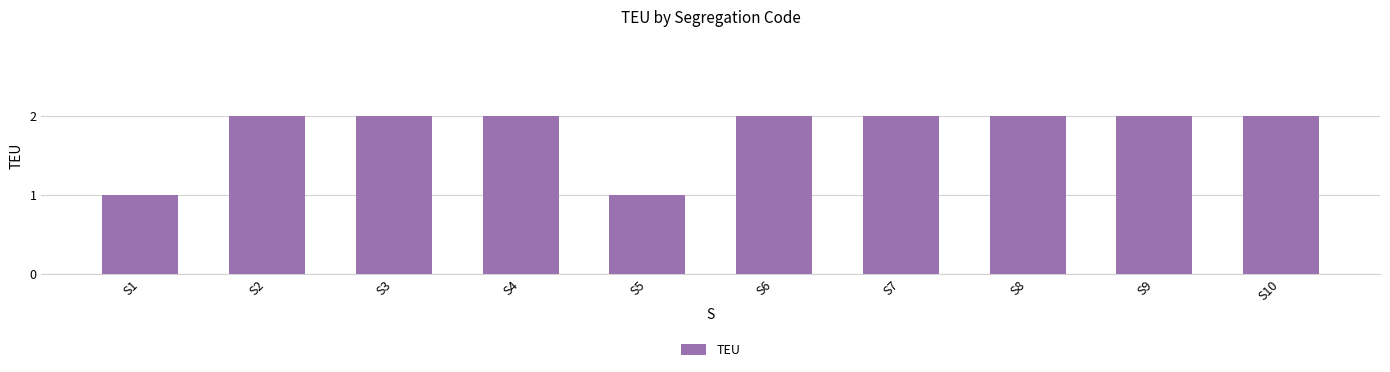

True or false: the data shows 3 at S10.

False